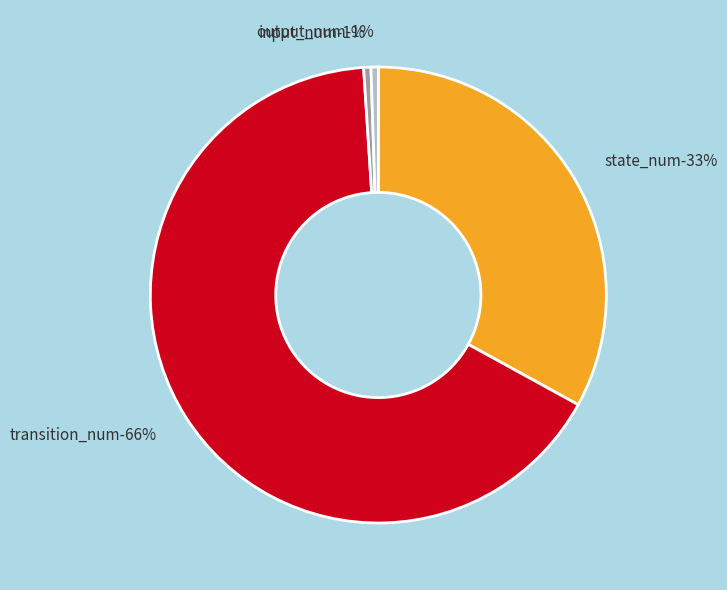

What is the smallest slice in the pie chart?

input_num